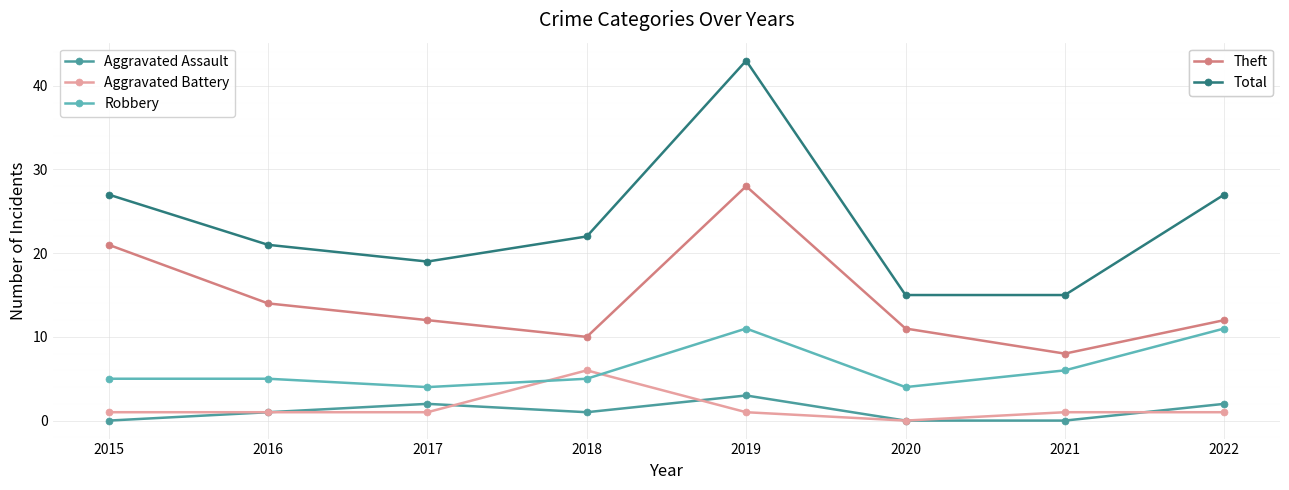

What is the difference between the highest and lowest values at 2018?

21